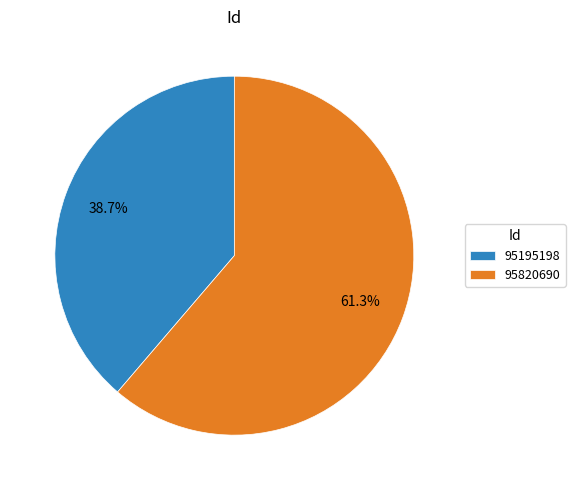

To the nearest percent, what is the average slice percentage?

50%